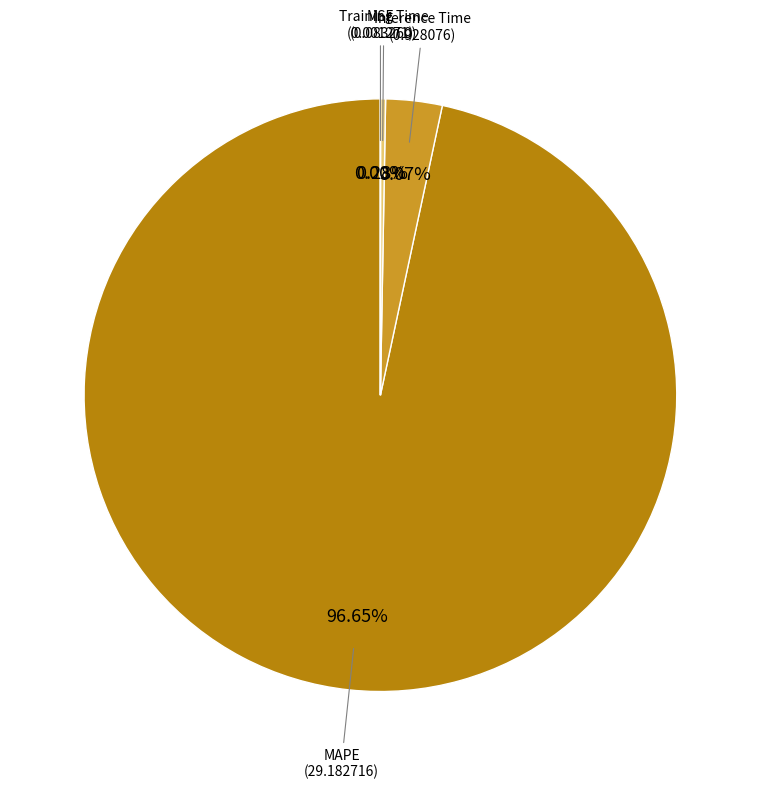

Between Inference Time and MAPE, which is larger?

MAPE